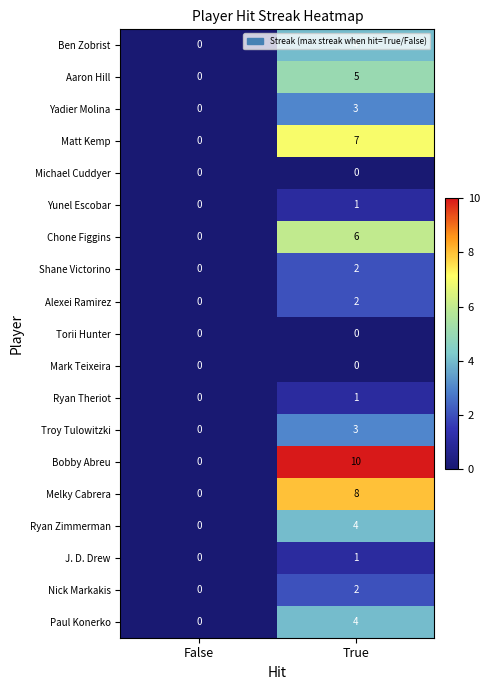

The Mark Teixeira series shows 0 at False. True or false?

True